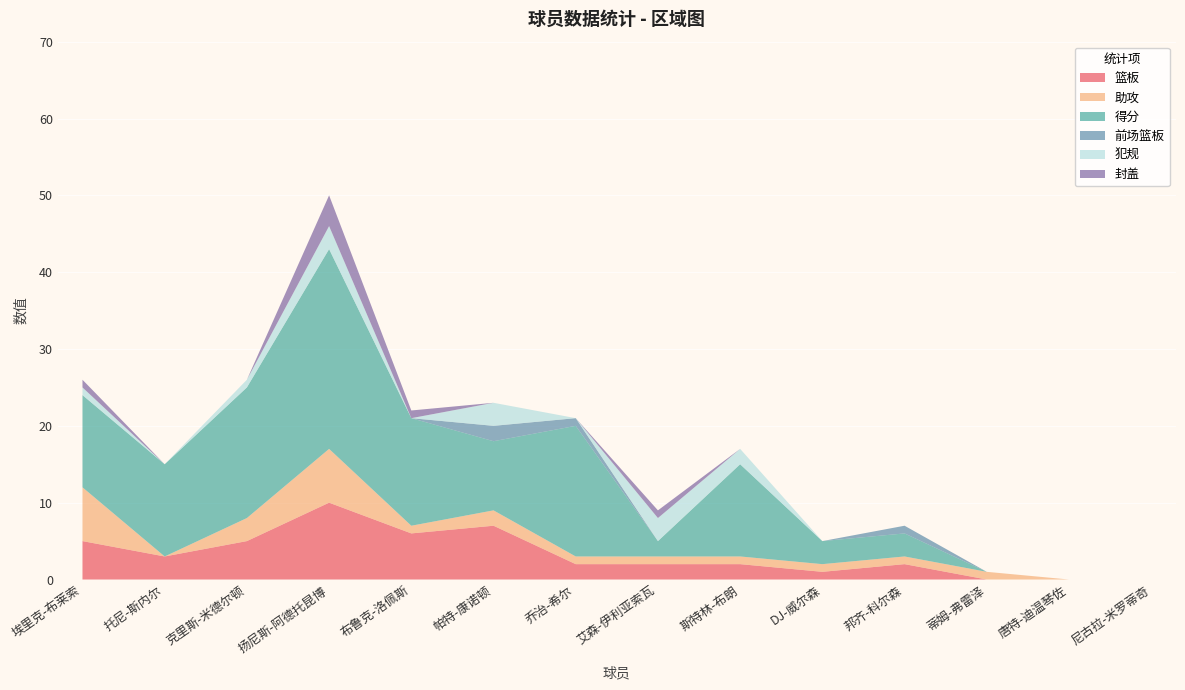

Reading left to right, what are all the values shown in this chart?

篮板: 埃里克-布莱索=5	托尼-斯内尔=3	克里斯-米德尔顿=5	扬尼斯-阿德托昆博=10	布鲁克-洛佩斯=6	帕特-康诺顿=7	乔治-希尔=2	艾森-伊利亚索瓦=2	斯特林-布朗=2	DJ-威尔森=1	邦齐-科尔森=2	蒂姆-弗雷泽=0	唐特-迪温琴佐=0	尼古拉-米罗蒂奇=0
助攻: 埃里克-布莱索=7	托尼-斯内尔=0	克里斯-米德尔顿=3	扬尼斯-阿德托昆博=7	布鲁克-洛佩斯=1	帕特-康诺顿=2	乔治-希尔=1	艾森-伊利亚索瓦=1	斯特林-布朗=1	DJ-威尔森=1	邦齐-科尔森=1	蒂姆-弗雷泽=1	唐特-迪温琴佐=0	尼古拉-米罗蒂奇=0
得分: 埃里克-布莱索=12	托尼-斯内尔=12	克里斯-米德尔顿=17	扬尼斯-阿德托昆博=26	布鲁克-洛佩斯=14	帕特-康诺顿=9	乔治-希尔=17	艾森-伊利亚索瓦=2	斯特林-布朗=12	DJ-威尔森=3	邦齐-科尔森=3	蒂姆-弗雷泽=0	唐特-迪温琴佐=0	尼古拉-米罗蒂奇=0
前场篮板: 埃里克-布莱索=0	托尼-斯内尔=0	克里斯-米德尔顿=0	扬尼斯-阿德托昆博=0	布鲁克-洛佩斯=0	帕特-康诺顿=2	乔治-希尔=1	艾森-伊利亚索瓦=0	斯特林-布朗=0	DJ-威尔森=0	邦齐-科尔森=1	蒂姆-弗雷泽=0	唐特-迪温琴佐=0	尼古拉-米罗蒂奇=0
犯规: 埃里克-布莱索=1	托尼-斯内尔=0	克里斯-米德尔顿=1	扬尼斯-阿德托昆博=3	布鲁克-洛佩斯=0	帕特-康诺顿=3	乔治-希尔=0	艾森-伊利亚索瓦=3	斯特林-布朗=2	DJ-威尔森=0	邦齐-科尔森=0	蒂姆-弗雷泽=0	唐特-迪温琴佐=0	尼古拉-米罗蒂奇=0
封盖: 埃里克-布莱索=1	托尼-斯内尔=0	克里斯-米德尔顿=0	扬尼斯-阿德托昆博=4	布鲁克-洛佩斯=1	帕特-康诺顿=0	乔治-希尔=0	艾森-伊利亚索瓦=1	斯特林-布朗=0	DJ-威尔森=0	邦齐-科尔森=0	蒂姆-弗雷泽=0	唐特-迪温琴佐=0	尼古拉-米罗蒂奇=0